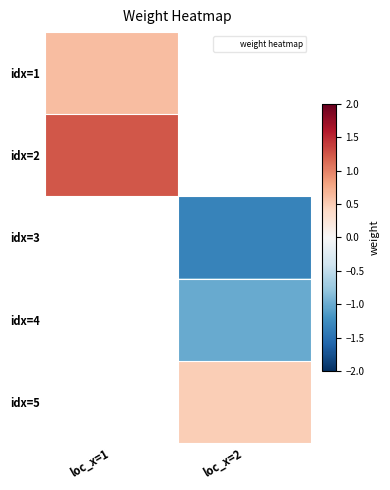

Which category has the lowest value across all series?

loc_x=2